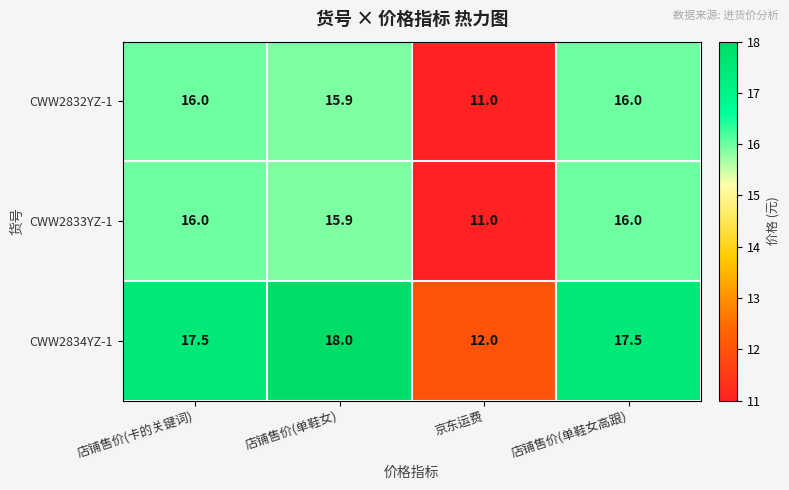

Is it true that CWW2832YZ-1 equals 23.0 at 店铺售价(单鞋女)?

False